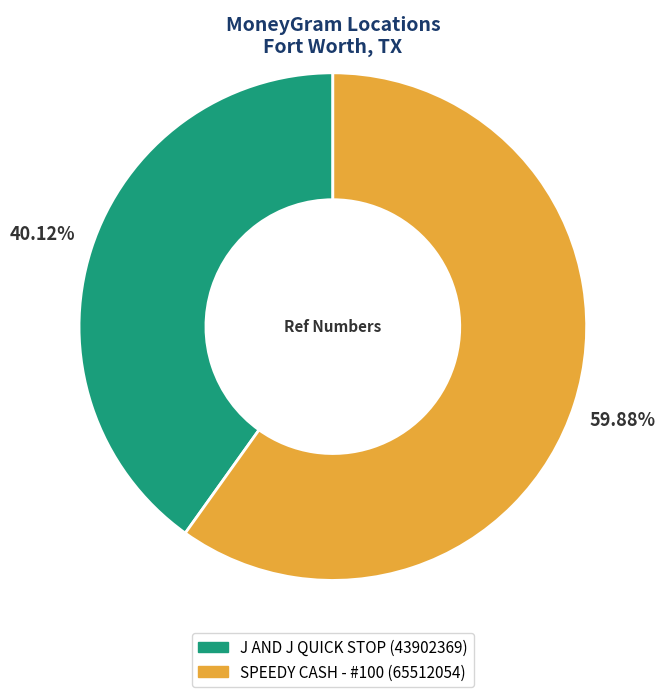

To the nearest percent, what portion does J AND J QUICK STOP represent?

40%